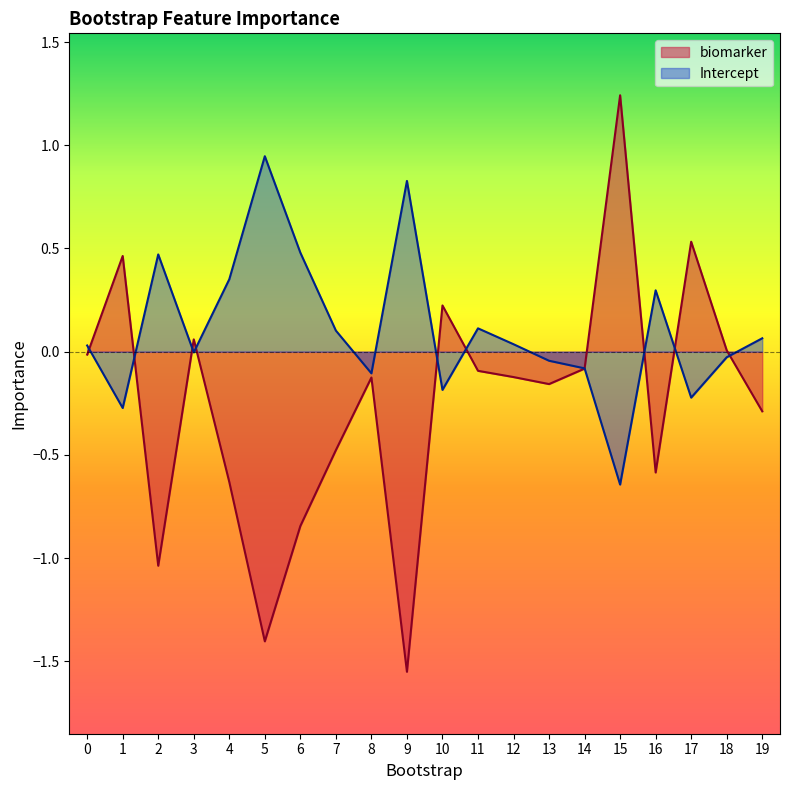

Where is biomarker nearest to the value 0?

18